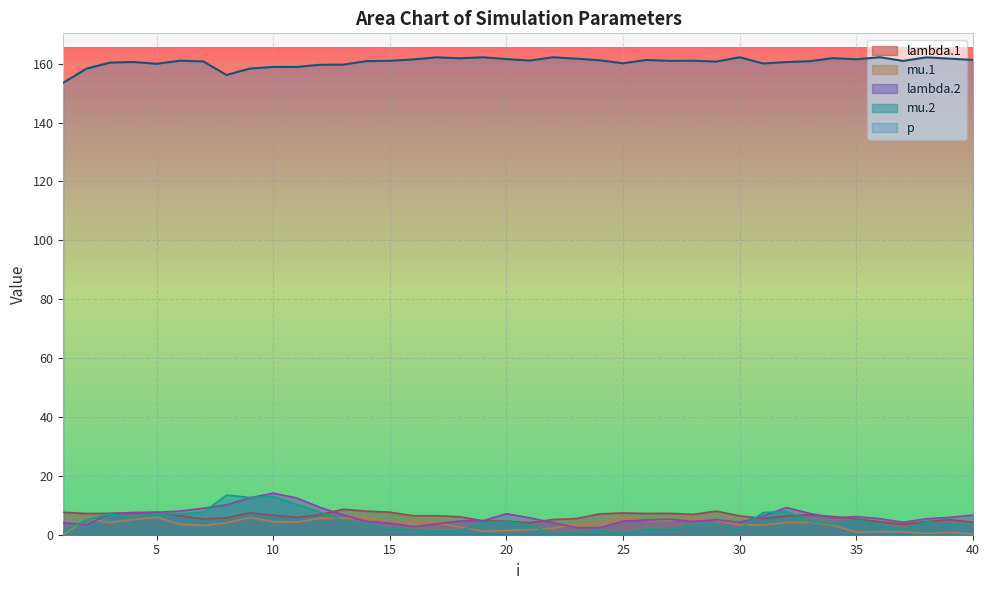

What is the sum of the mu.2 values at 16 and 8?

15.2